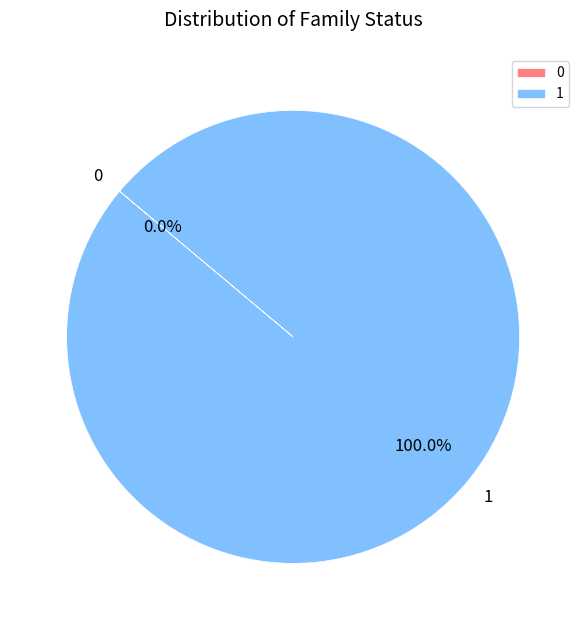

Which category has the biggest portion of the pie?

1